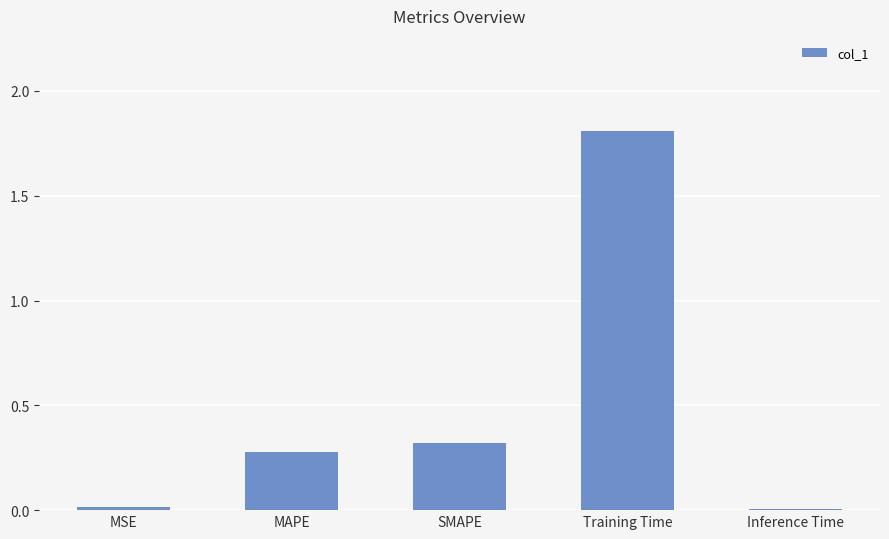

What is the sum of all values?

2.4